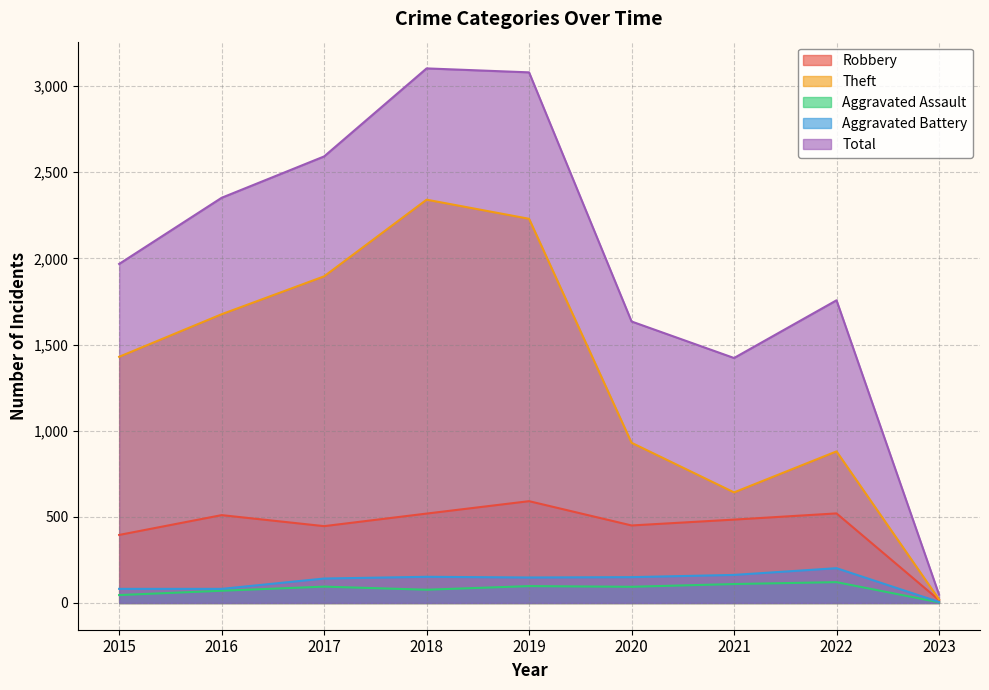

Which series changed the most between 2018 and 2019?

Theft